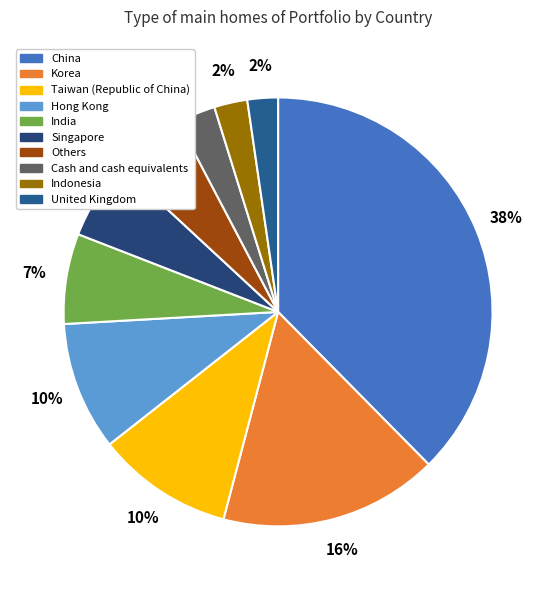

The India slice represents 7% of the pie. True or false?

True